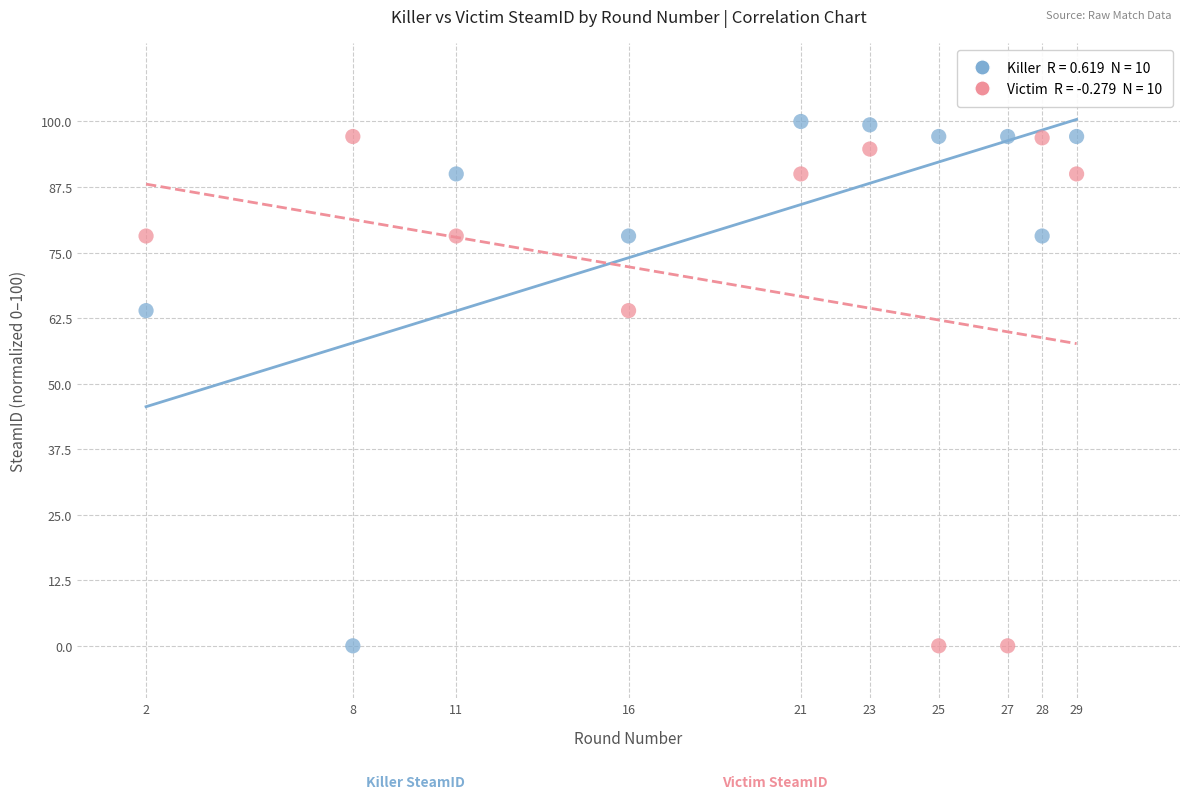

Across all data points, what is the range of Y values (max minus min)?

100.0